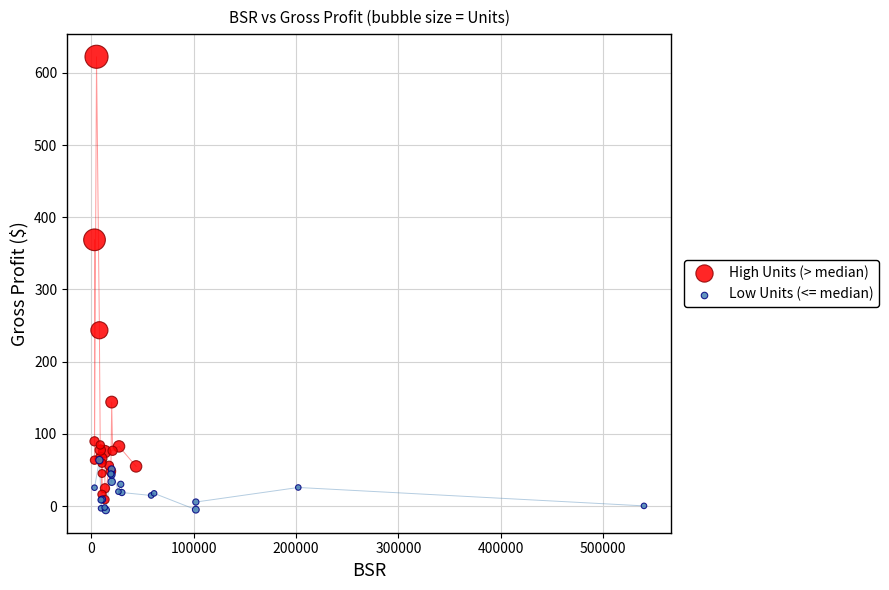

Which series contains the highest Y value?

High Units (> median)